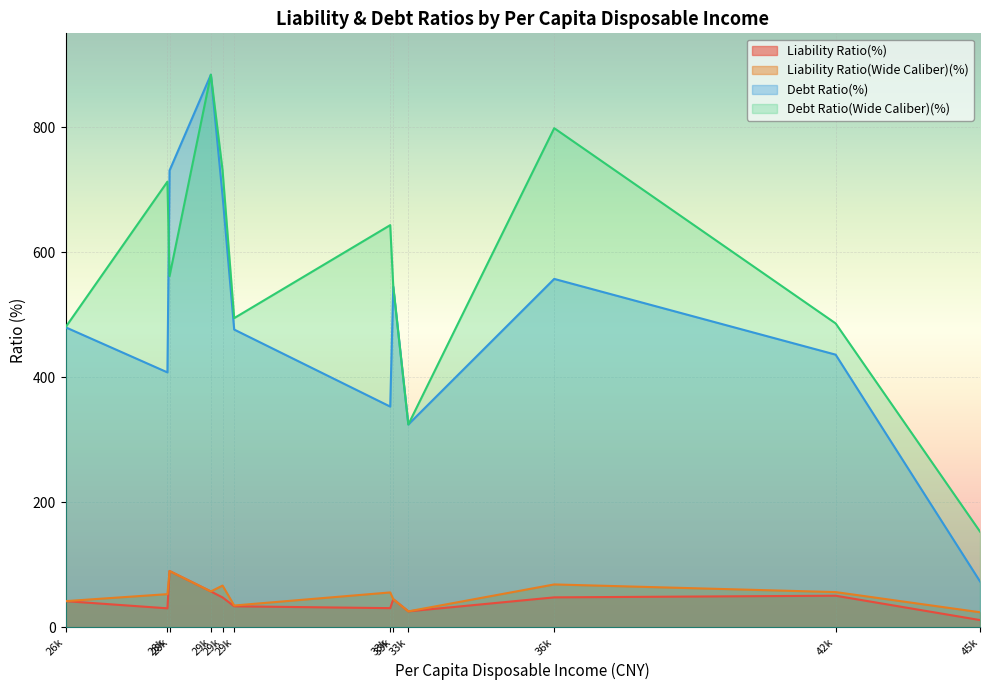

True or false: Liability Ratio(Wide Caliber)(%) and Debt Ratio(%) cross at least once.

False